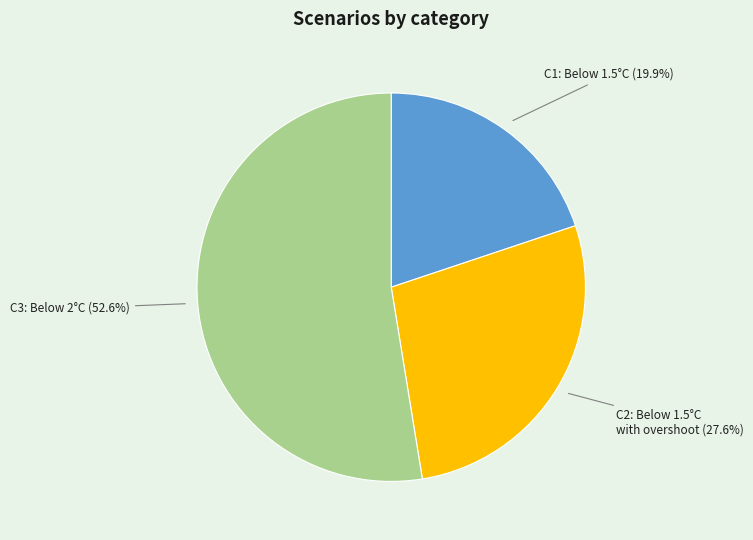

How many slices are in this pie chart?

3